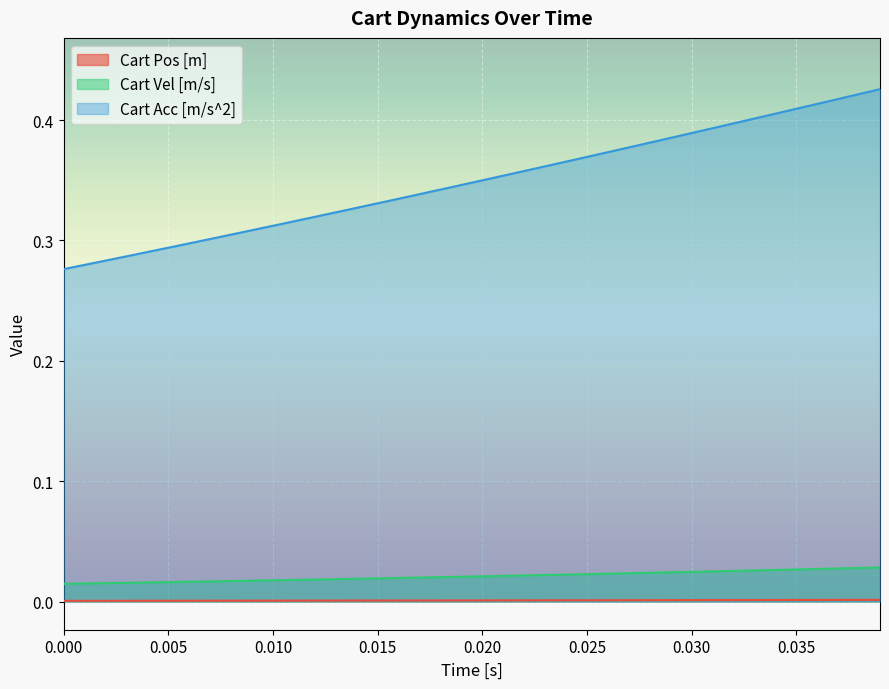

Which series has the largest total across all categories?

Cart Acc [m/s^2]